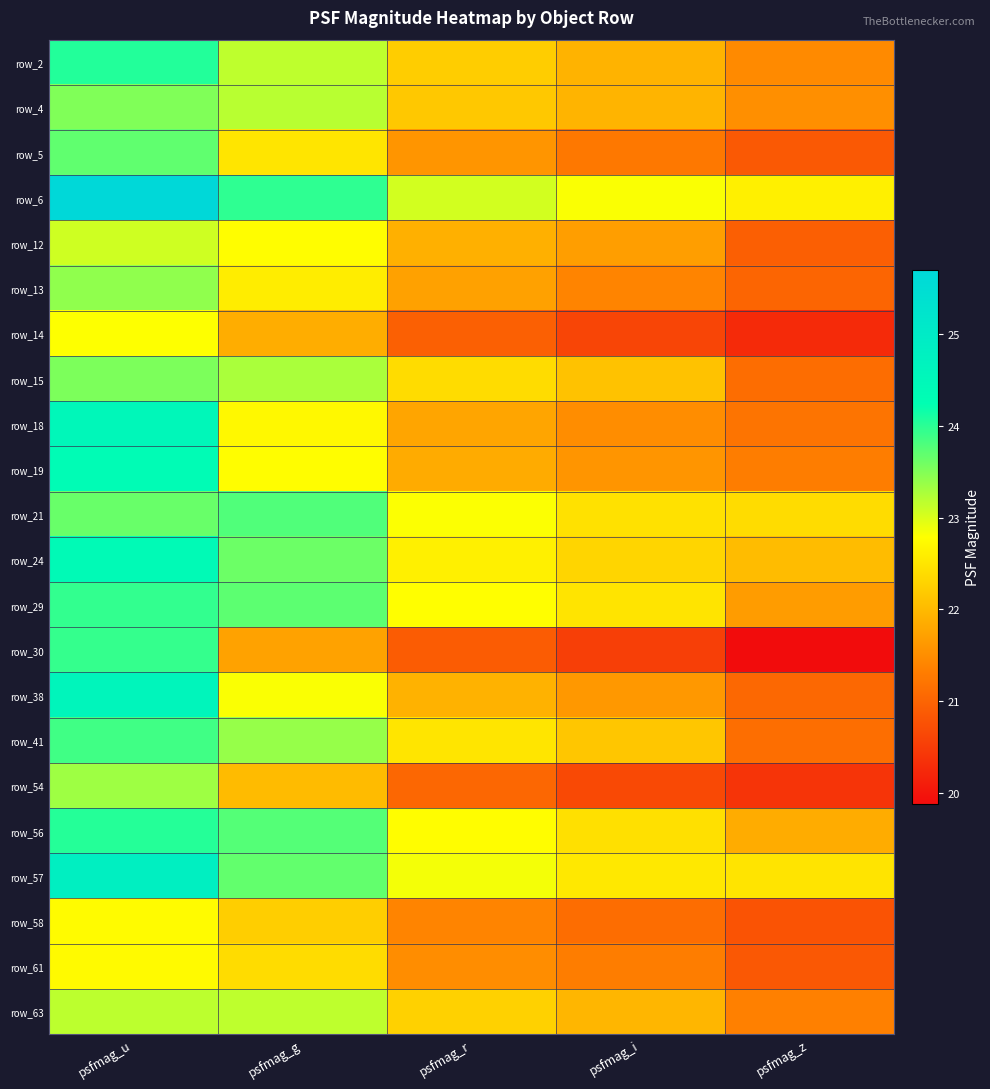

What is the total value across all series at psfmag_u?

524.0